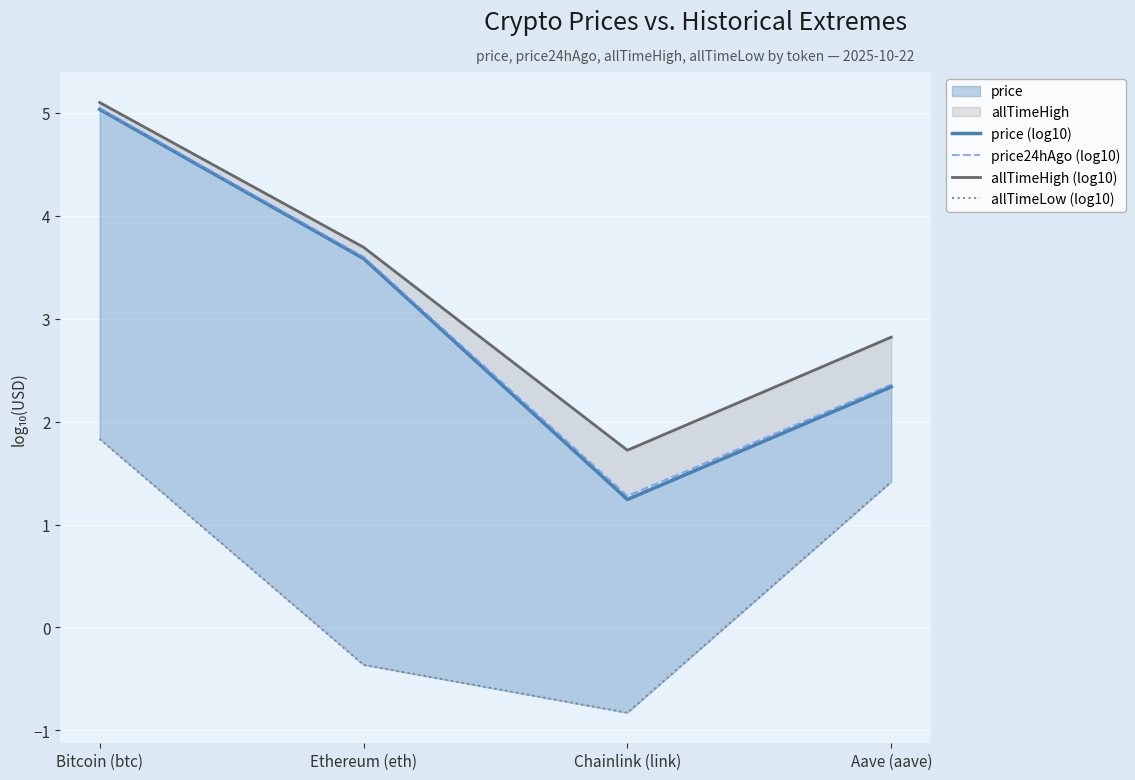

How many values in the allTimeHigh (log10) series exceed 3?

2